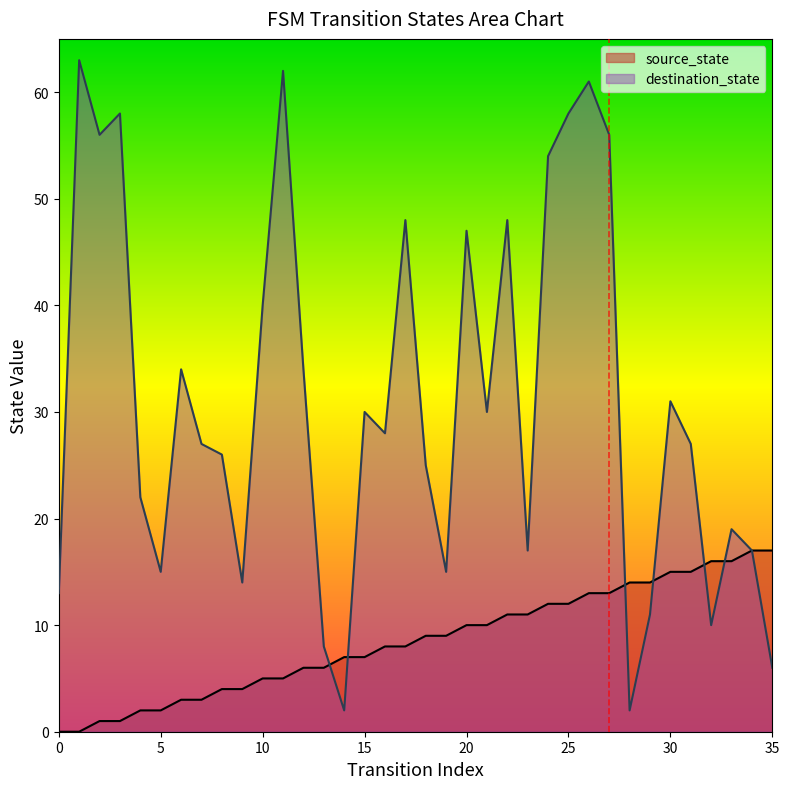

What is the value of the destination_state point at the 9th from the left?

26